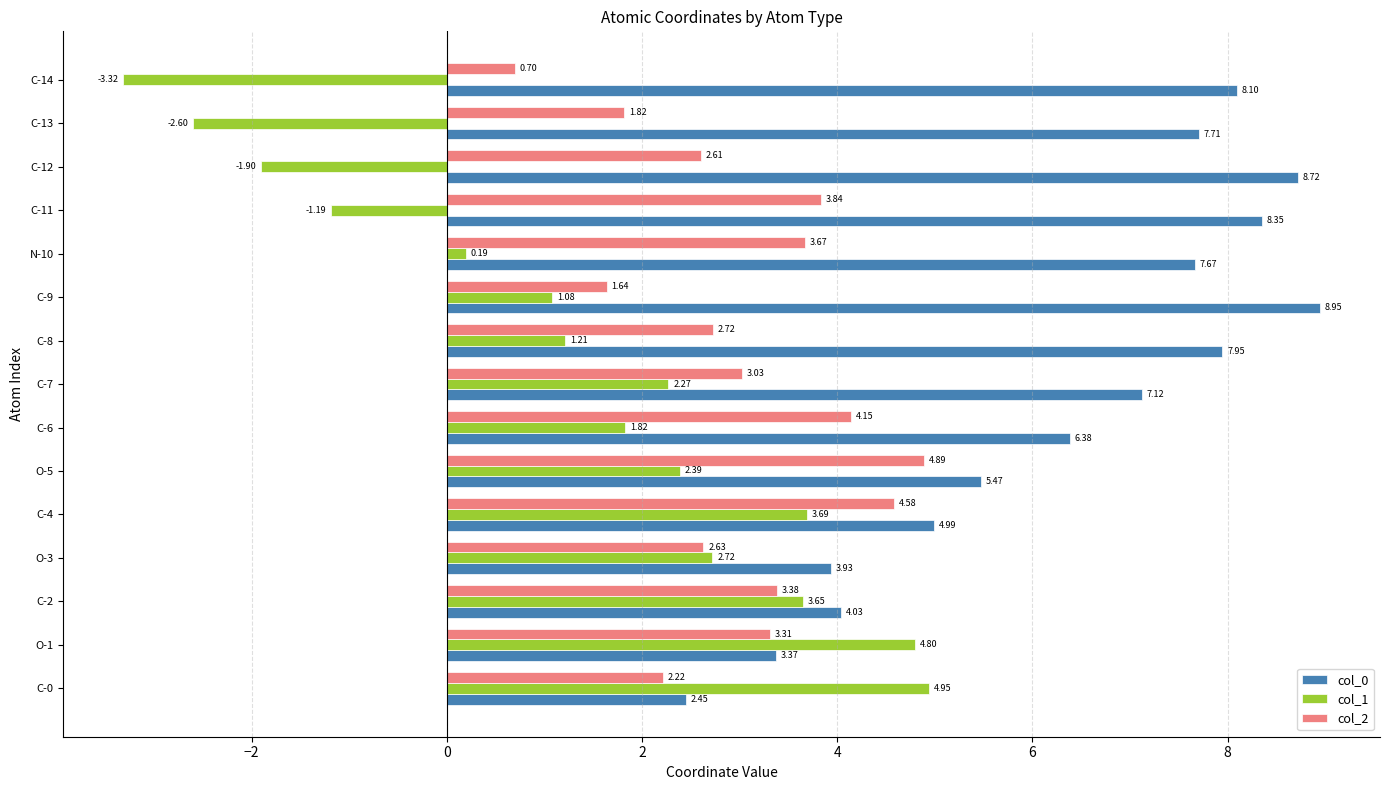

What are all the series names shown in the legend?

col_0, col_1, col_2